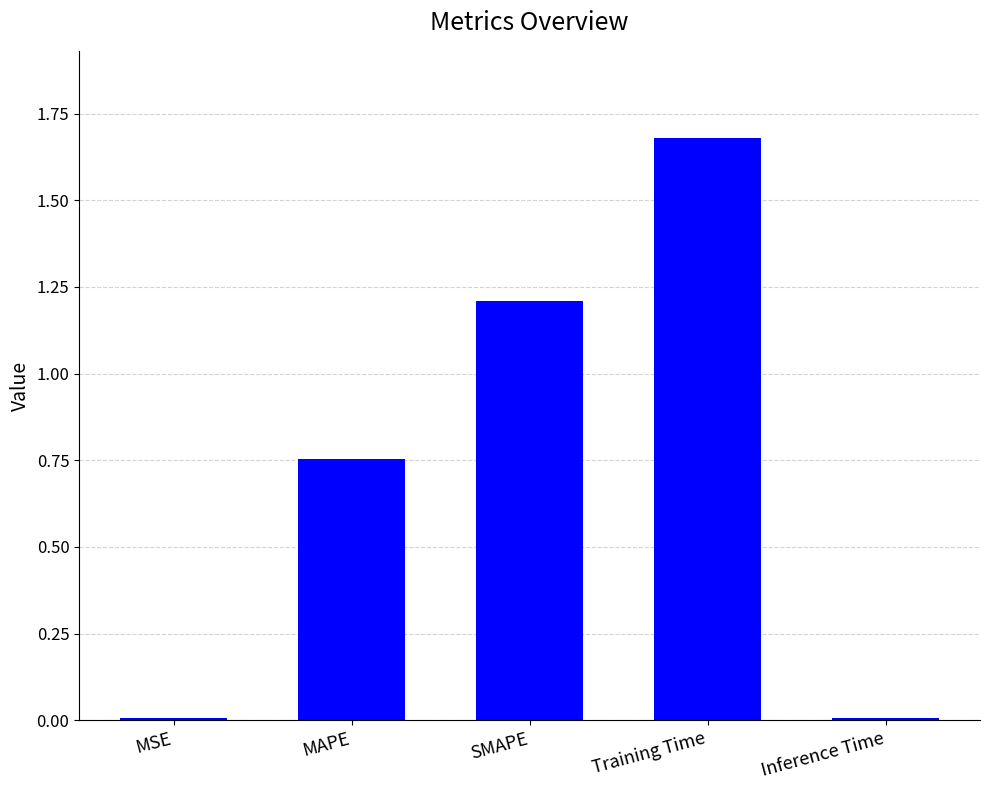

The value at Inference Time is 0.0. True or false?

True